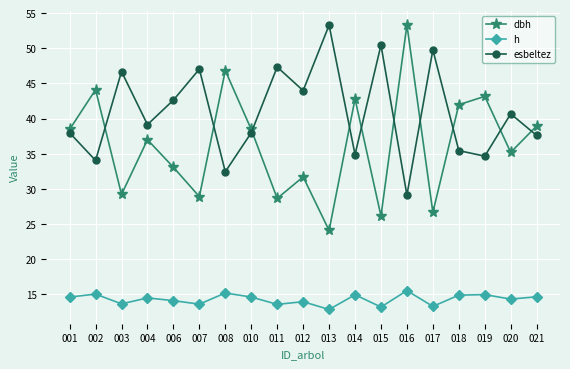

What is the difference between the highest and lowest values at 014?

27.9